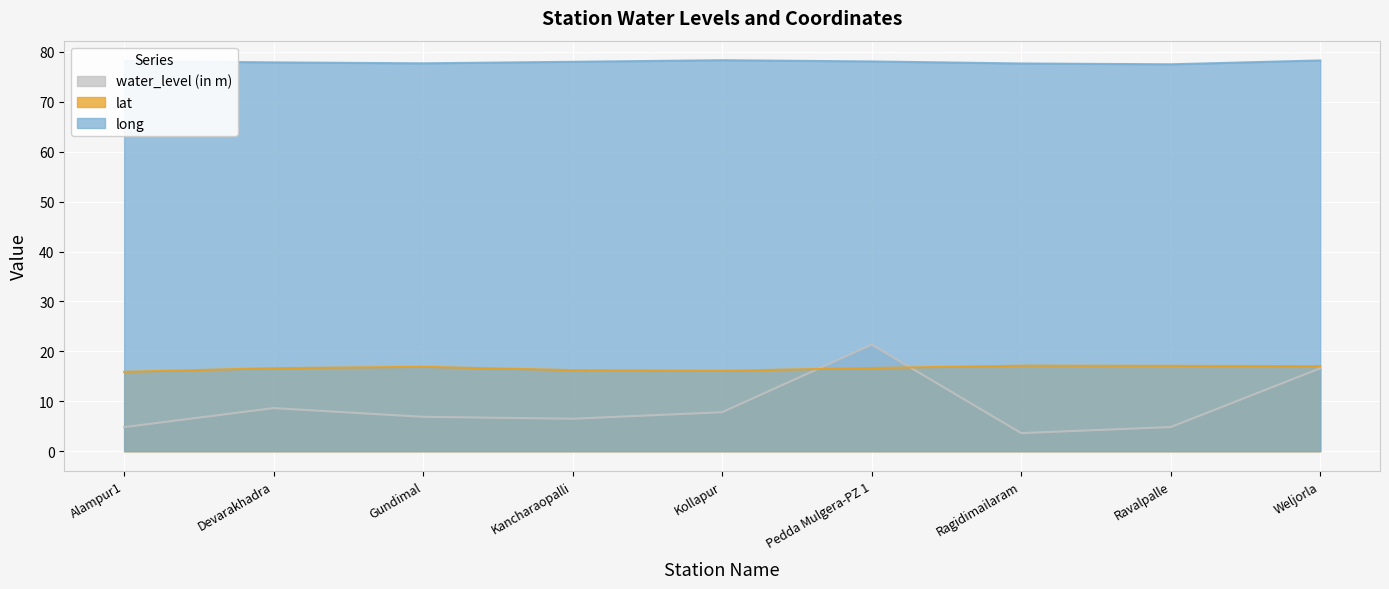

Where does the lat series first go above 16?

Devarakhadra